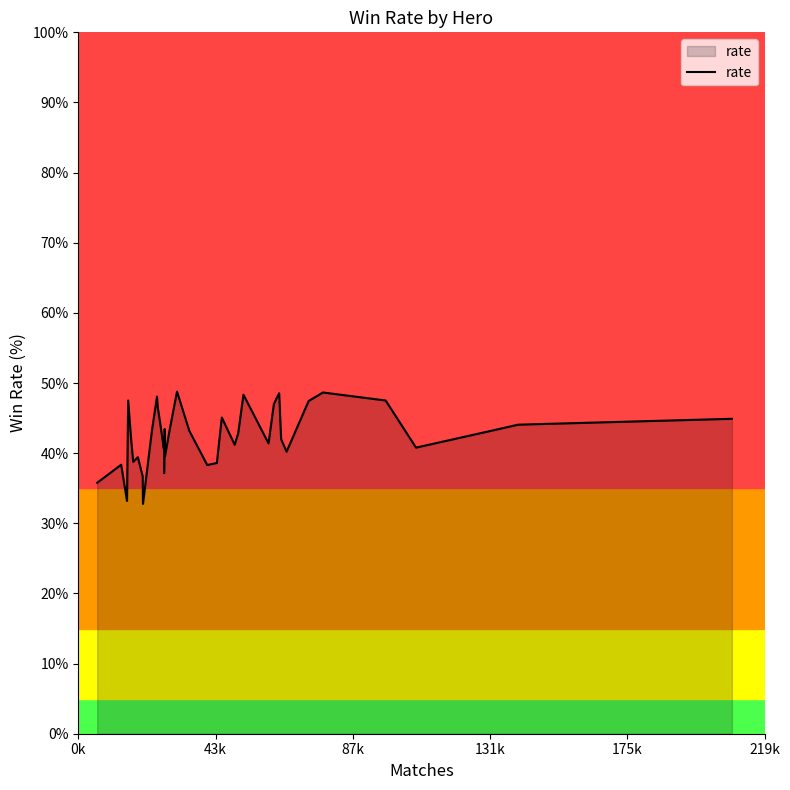

What is the minimum value shown in the chart?

32.8